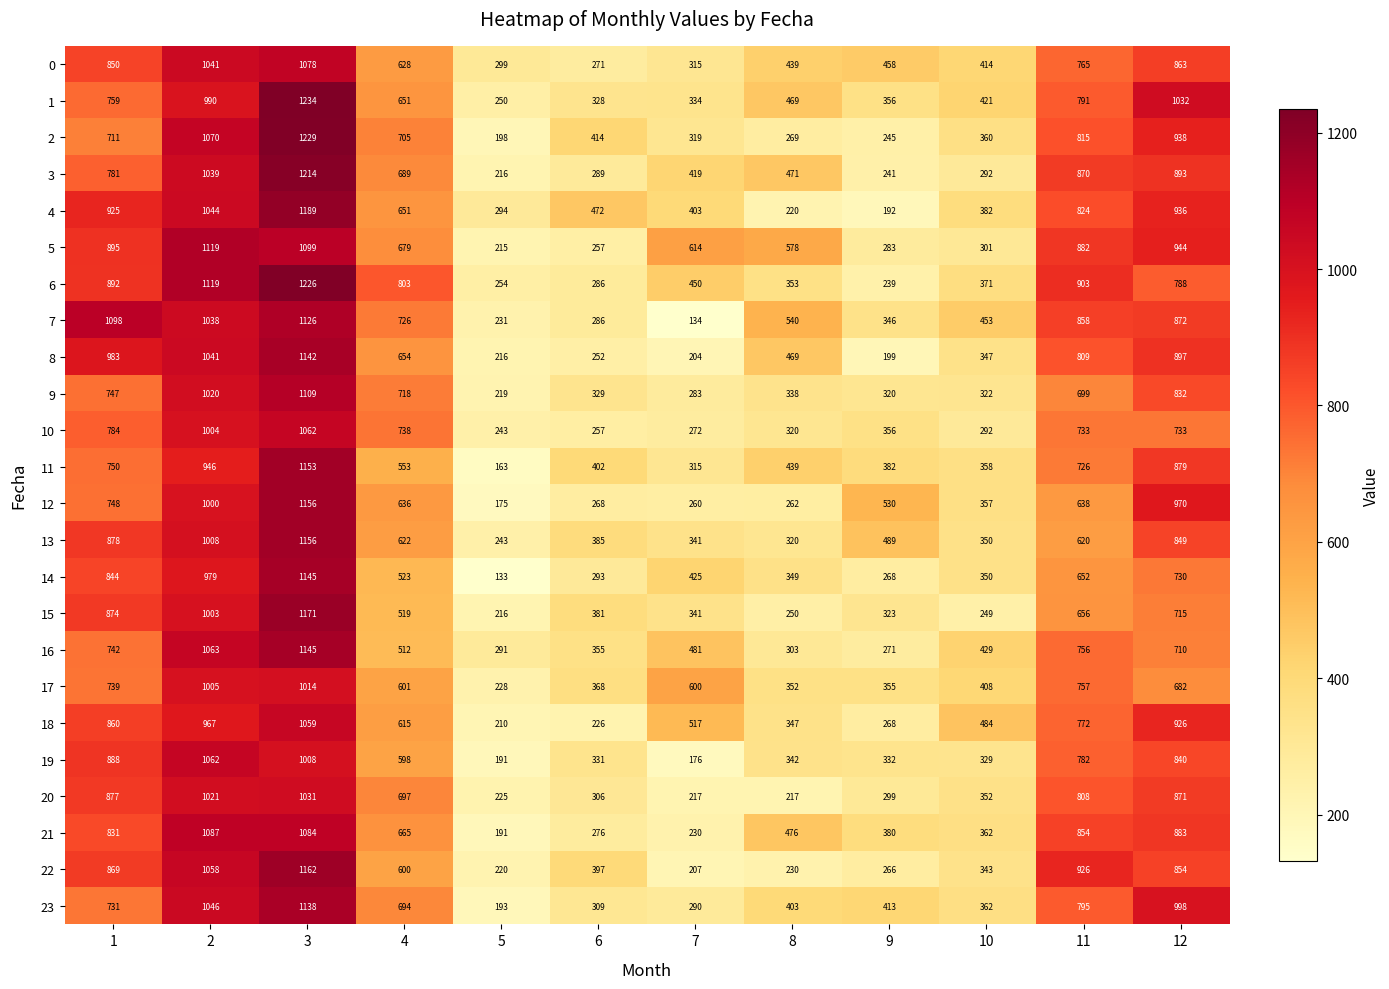

What is the spread (max minus min) of values at 8?

361